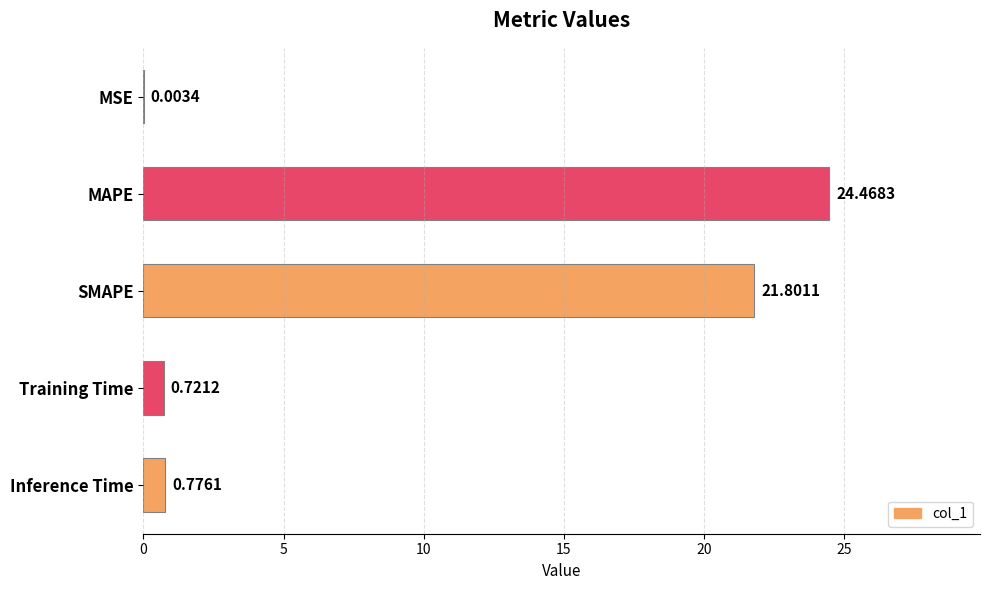

How many categories are shown in the chart?

5